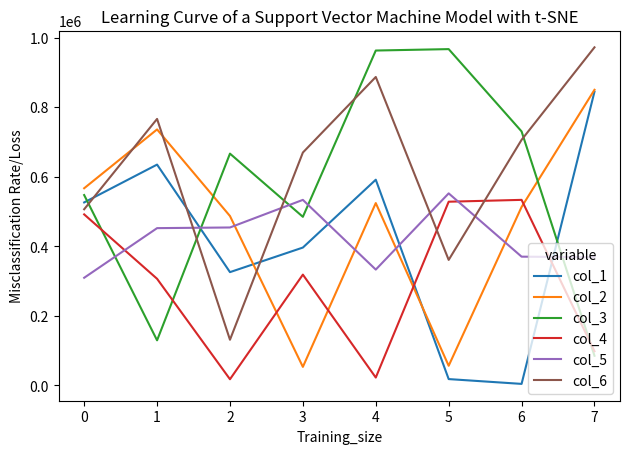

Which series has the largest total across all categories?

col_6